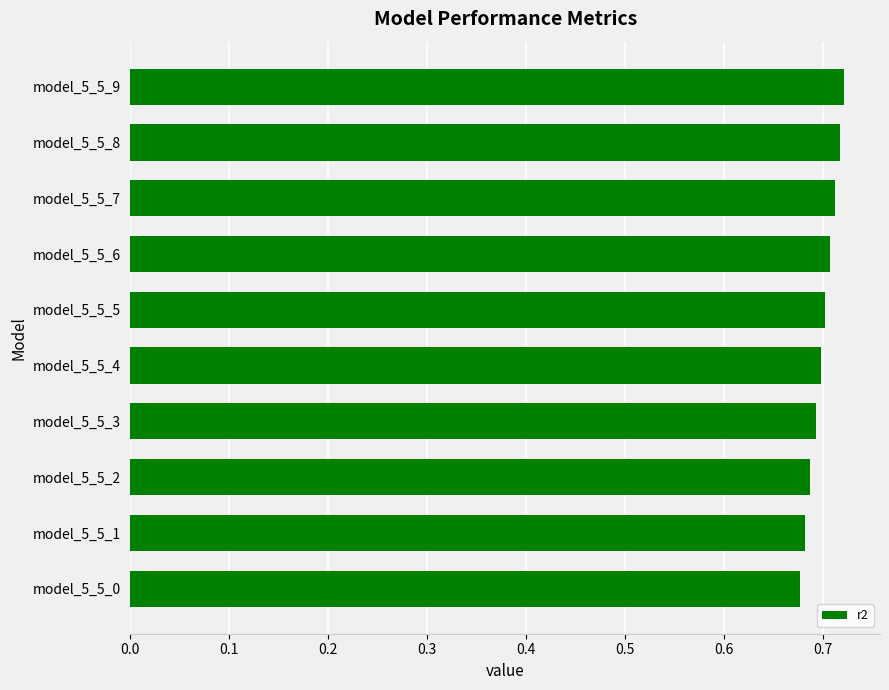

Which has a higher value, model_5_5_6 or model_5_5_1?

model_5_5_6